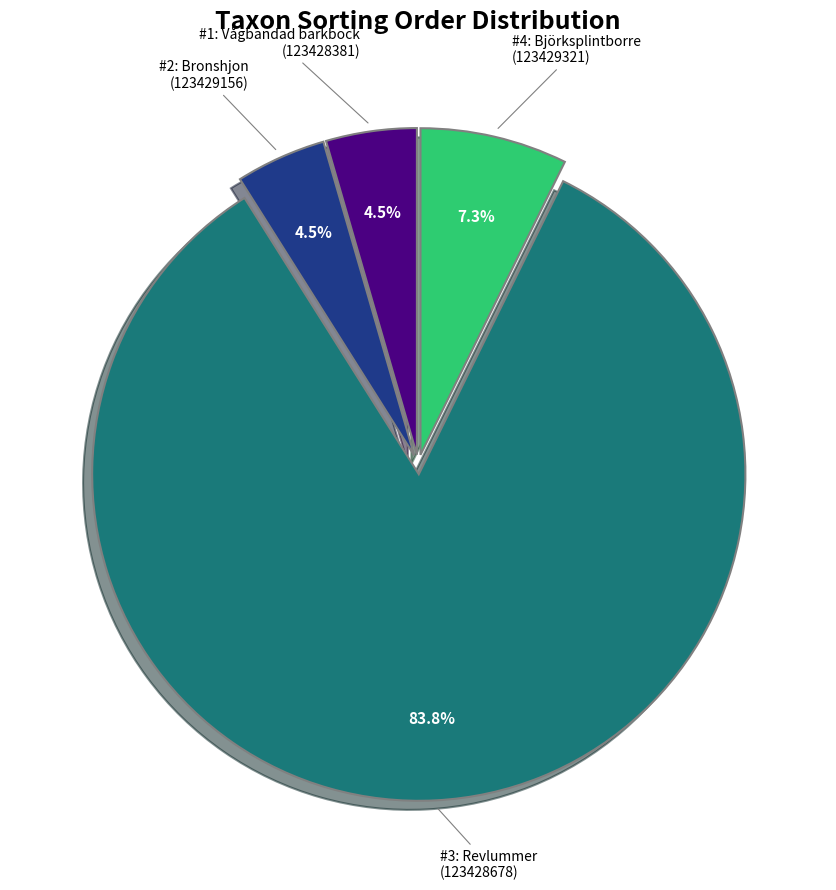

Count the number of slices in the pie.

4